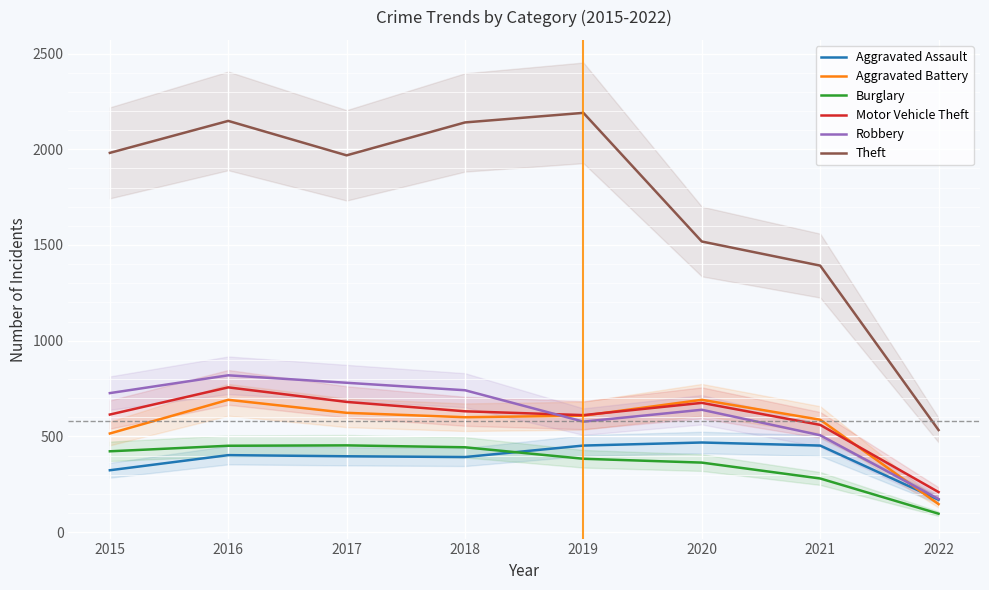

Is the value of Burglary at 2016 greater than the value of Robbery at 2021?

No